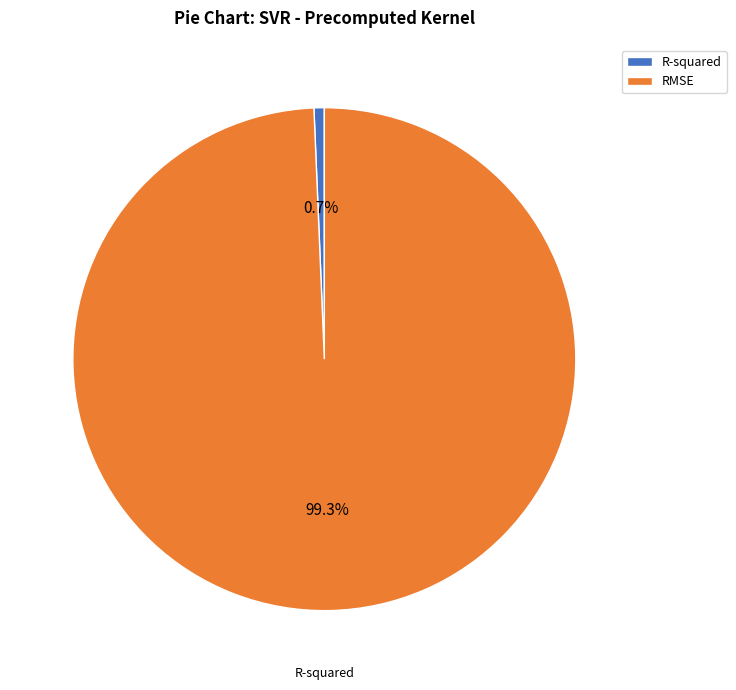

Is R-squared the majority of the pie?

No